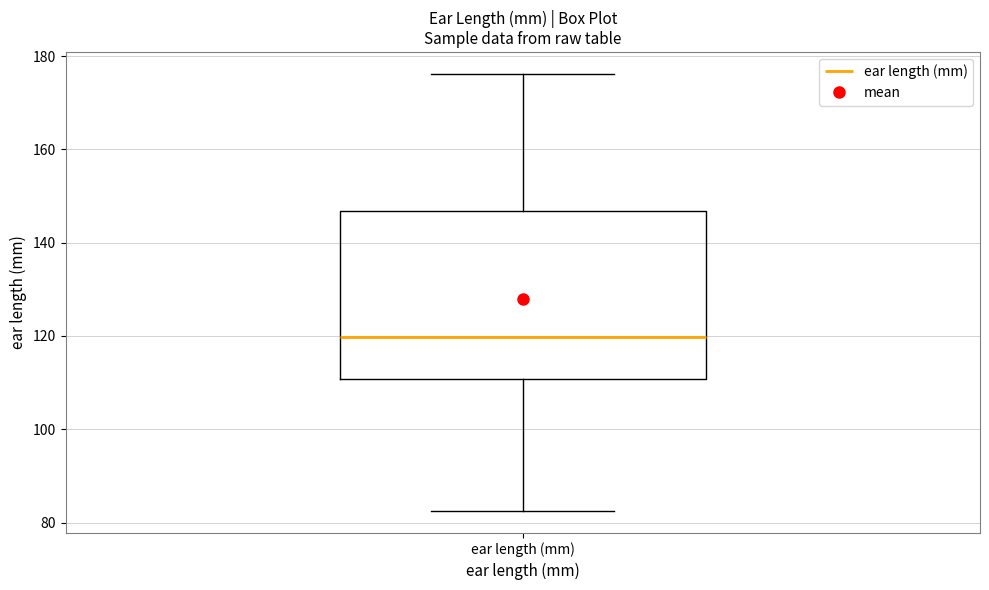

Where does the median line of the box for ear length (mm) sit on the y-axis? The values are not printed on the chart, so give them approximately, as read against the axis.

120